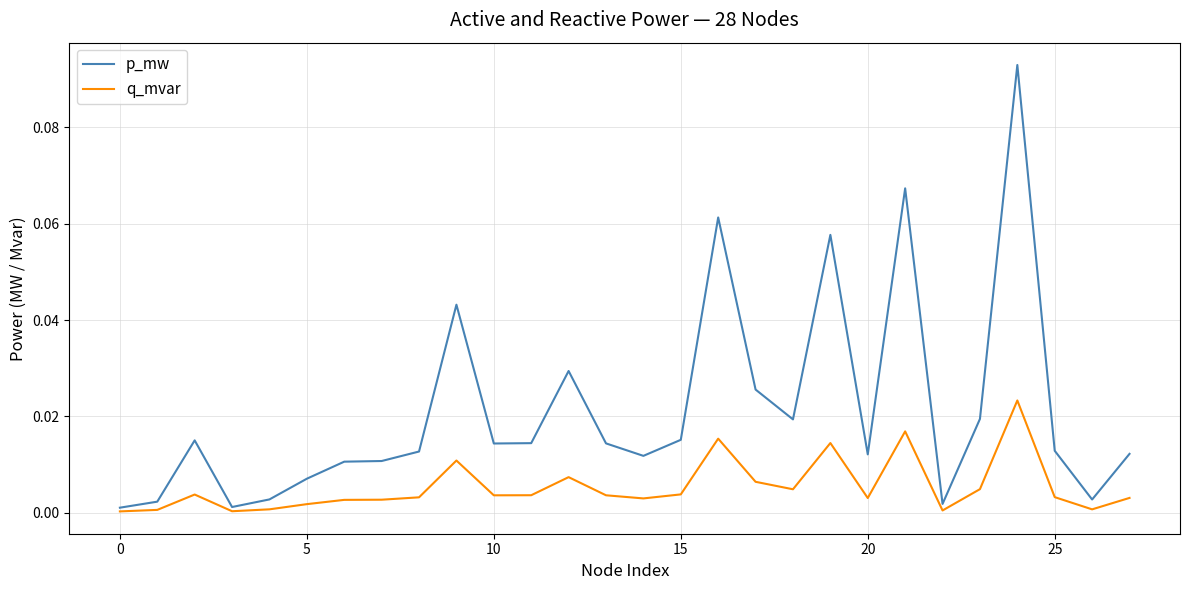

Which series has the largest range (max minus min)?

p_mw